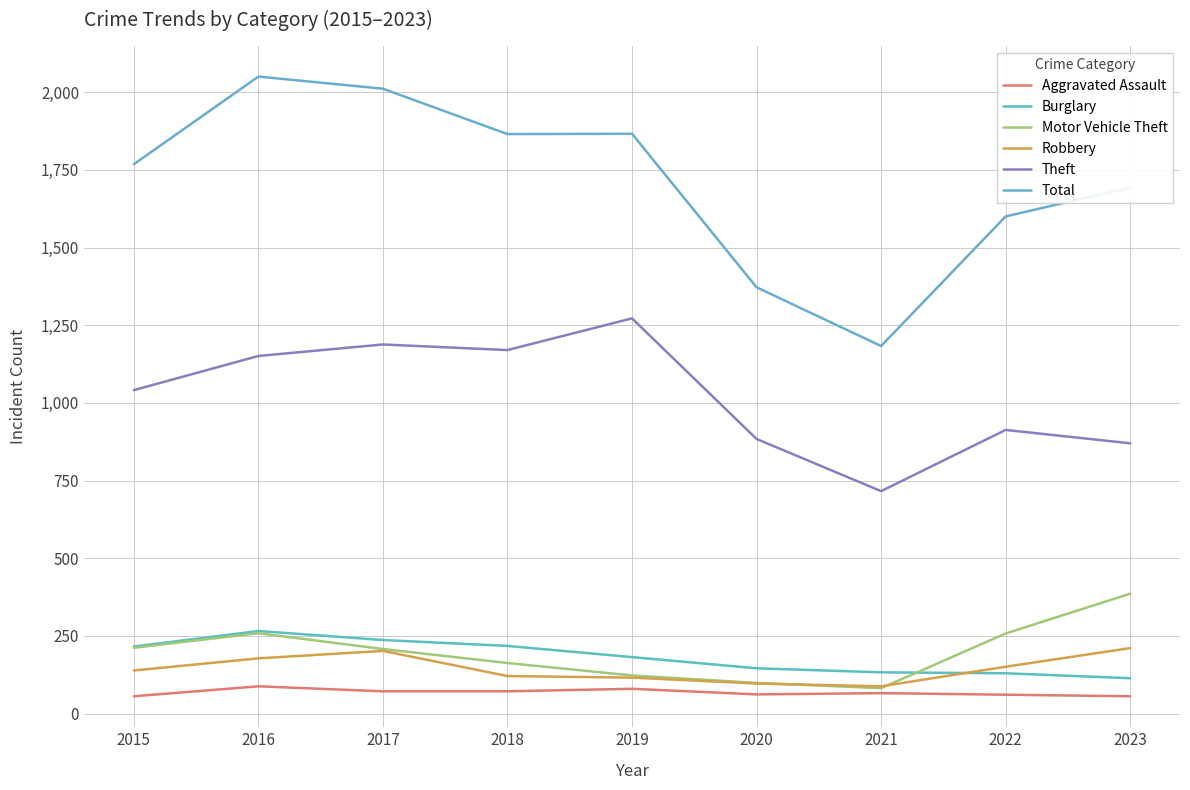

Reading left to right, list all the values displayed in this chart.

Aggravated Assault: 2015=56	2016=88	2017=72	2018=72	2019=80	2020=62	2021=66	2022=61	2023=56
Burglary: 2015=216	2016=266	2017=237	2018=218	2019=182	2020=146	2021=133	2022=130	2023=114
Motor Vehicle Theft: 2015=212	2016=259	2017=208	2018=163	2019=123	2020=99	2021=82	2022=258	2023=386
Robbery: 2015=139	2016=178	2017=202	2018=121	2019=116	2020=97	2021=88	2022=151	2023=211
Theft: 2015=1041	2016=1151	2017=1188	2018=1170	2019=1272	2020=884	2021=716	2022=913	2023=870
Total: 2015=1768	2016=2050	2017=2011	2018=1865	2019=1866	2020=1372	2021=1183	2022=1600	2023=1693